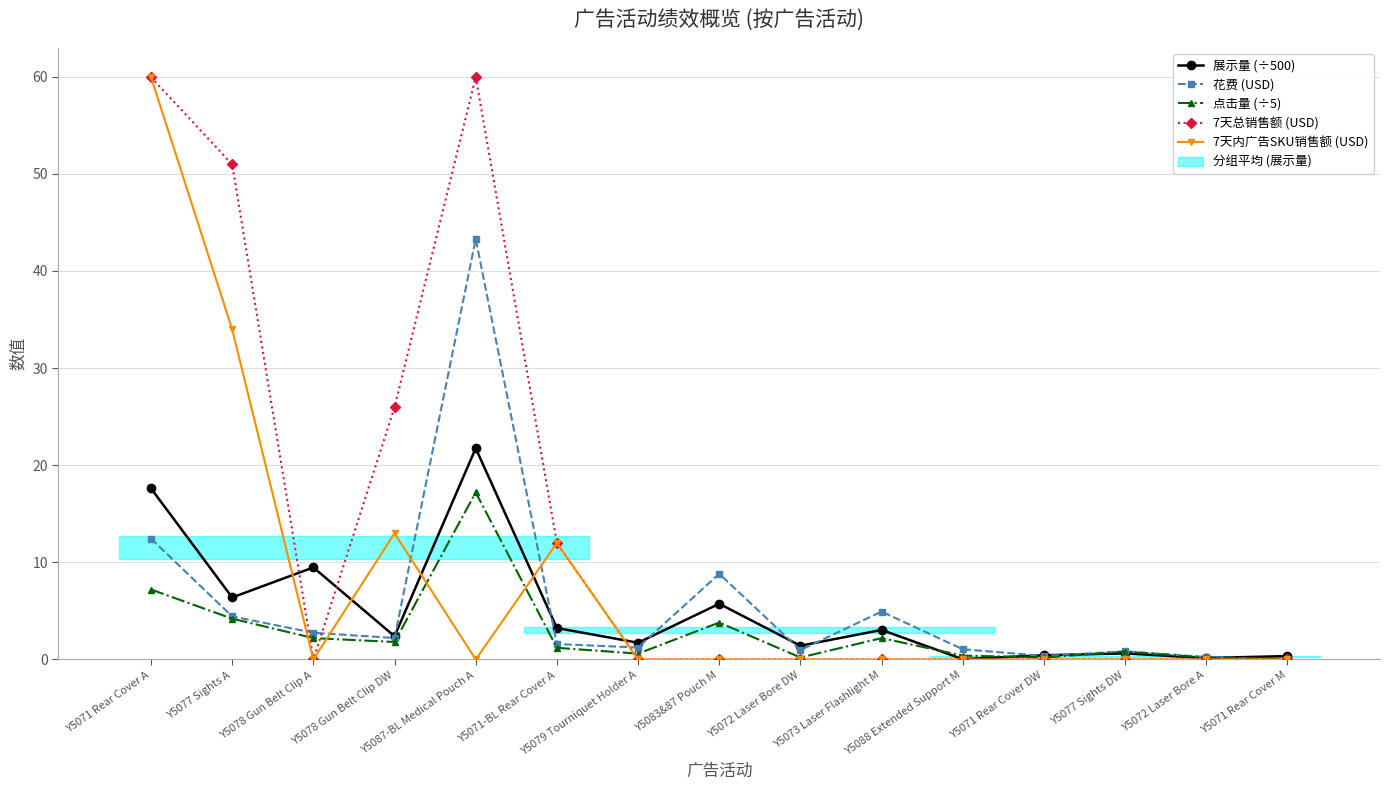

Does the chart display data point markers on the line(s)?

Yes